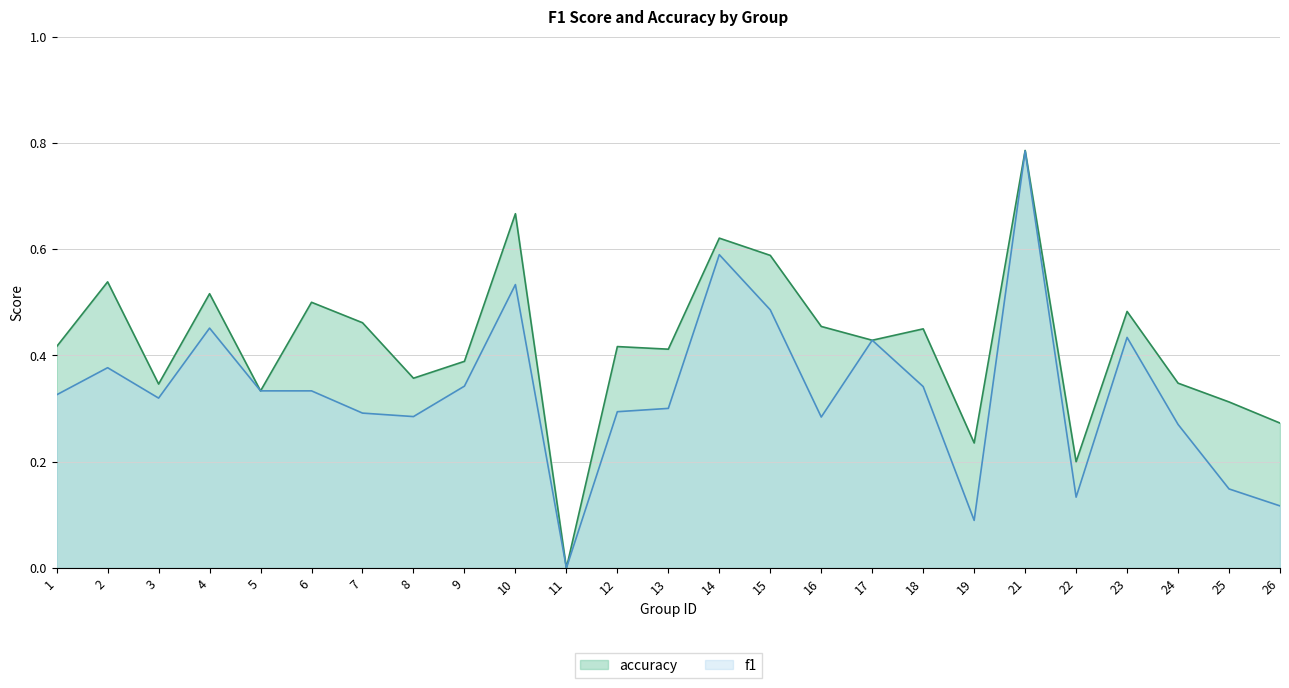

Reading left to right, list all the values displayed in this chart.

f1: 1=0.3	2=0.4	3=0.3	4=0.5	5=0.3	6=0.3	7=0.3	8=0.3	9=0.3	10=0.5	11=0.0	12=0.3	13=0.3	14=0.6	15=0.5	16=0.3	17=0.4	18=0.3	19=0.1	21=0.8	22=0.1	23=0.4	24=0.3	25=0.1	26=0.1
accuracy: 1=0.4	2=0.5	3=0.3	4=0.5	5=0.3	6=0.5	7=0.5	8=0.4	9=0.4	10=0.7	11=0.0	12=0.4	13=0.4	14=0.6	15=0.6	16=0.5	17=0.4	18=0.5	19=0.2	21=0.8	22=0.2	23=0.5	24=0.3	25=0.3	26=0.3